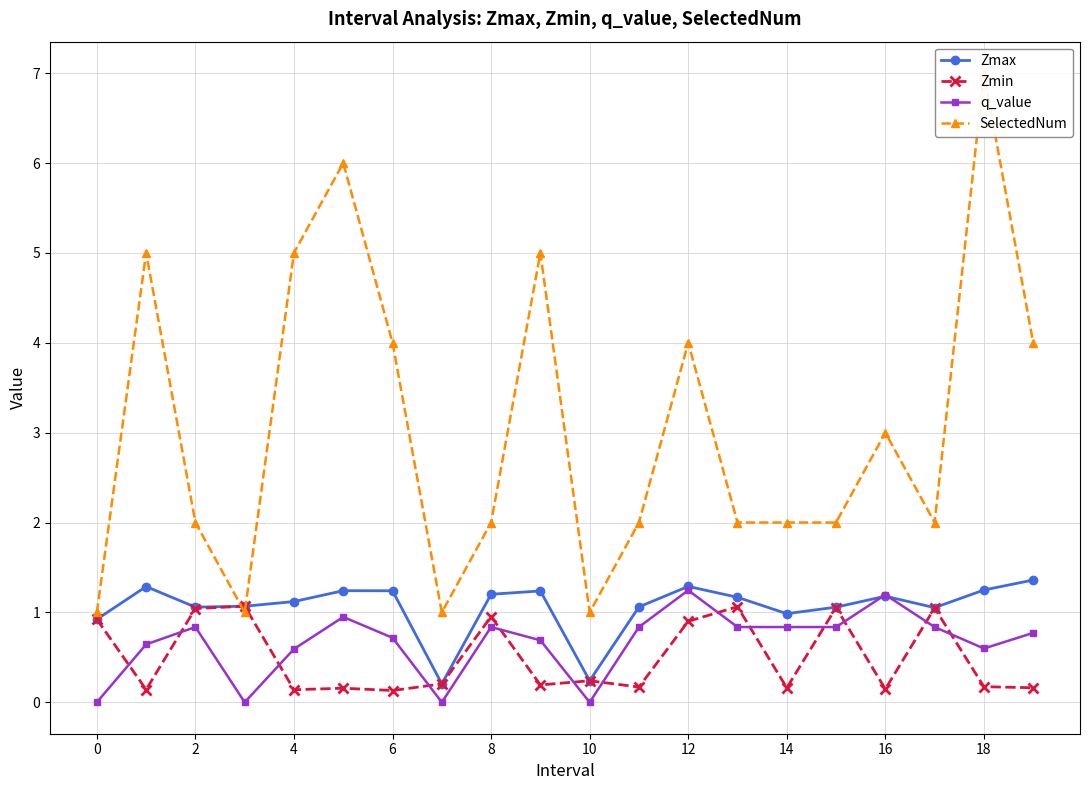

Is it true that Zmax equals 0.8 at 18?

False